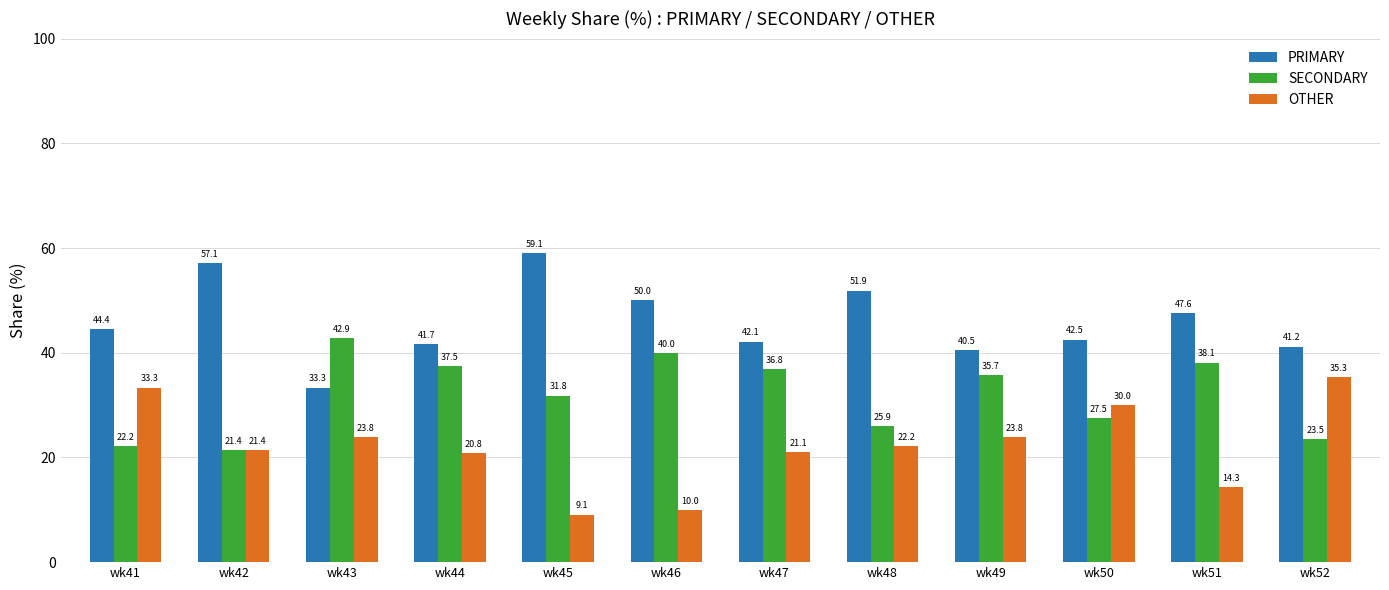

How many data points in PRIMARY are less than 44?

6